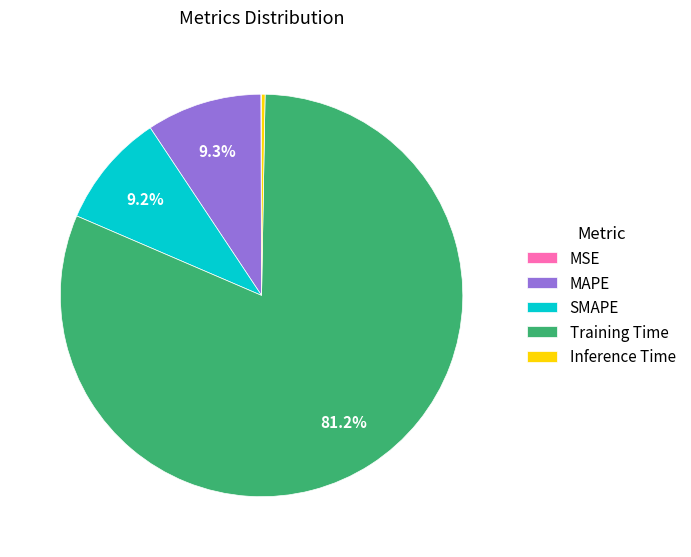

How much of the chart is everything except SMAPE?

90.8%